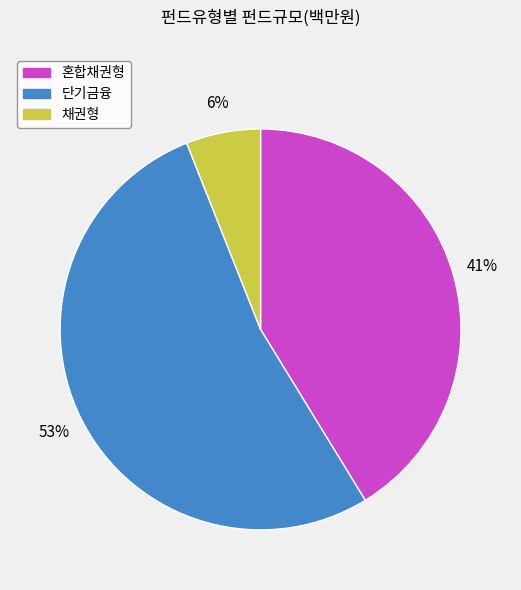

Which category has the biggest portion of the pie?

단기금융